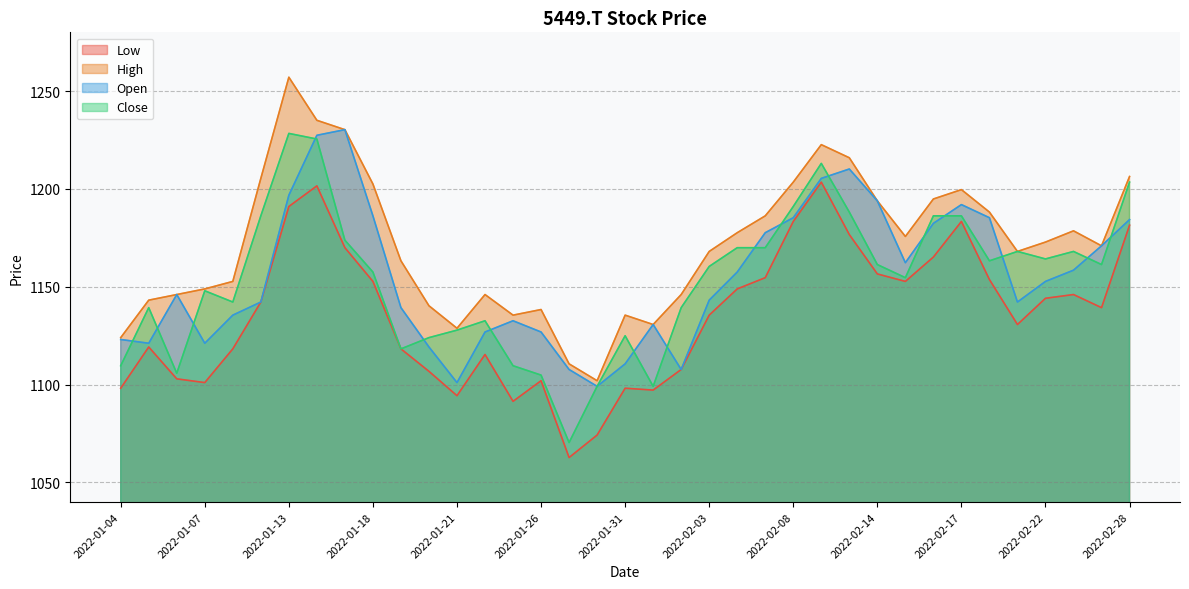

Which series has the widest spread of values?

Close